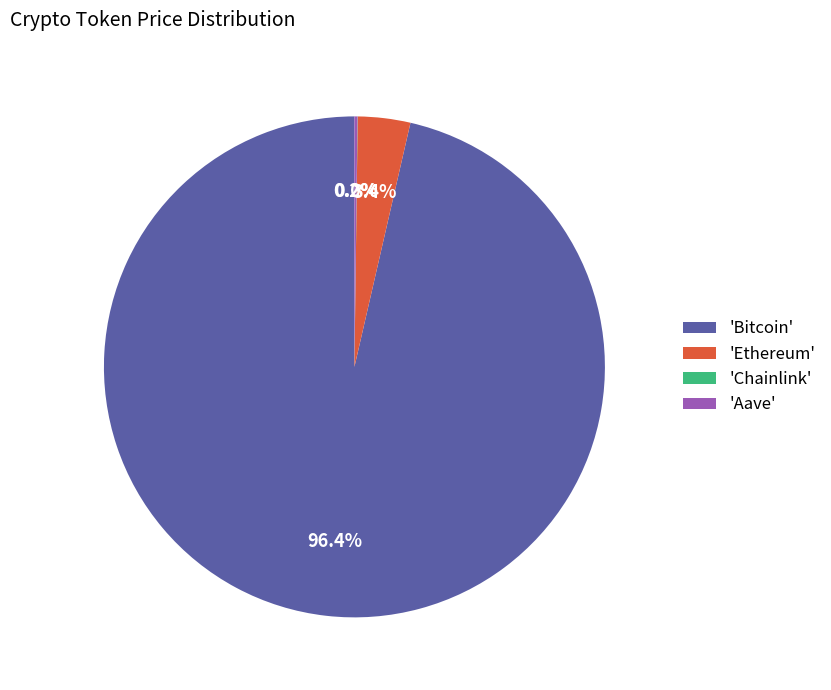

Which slice is the largest?

'Bitcoin'